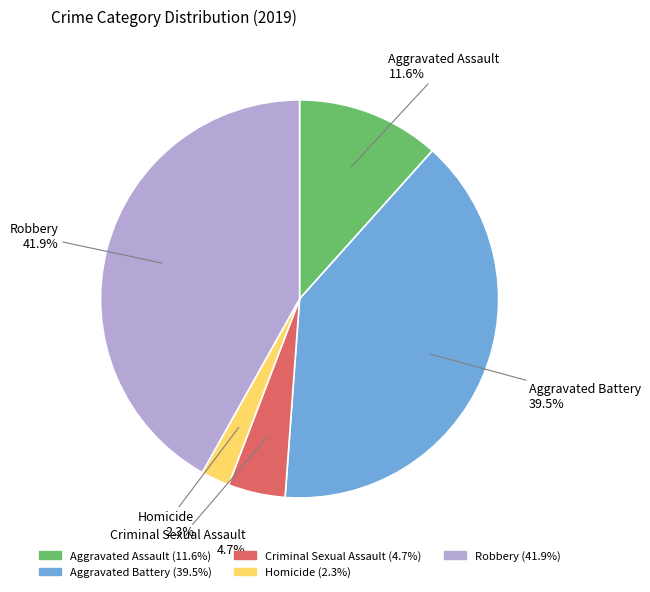

Which category has the smallest portion of the pie?

Homicide